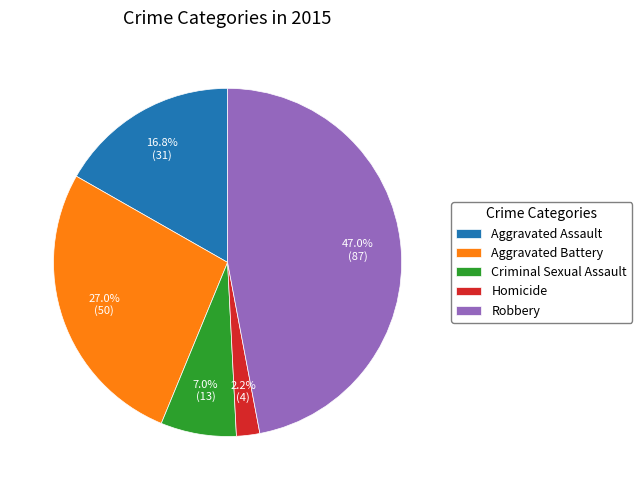

What percentage do Robbery and Aggravated Assault together represent?

63.8%